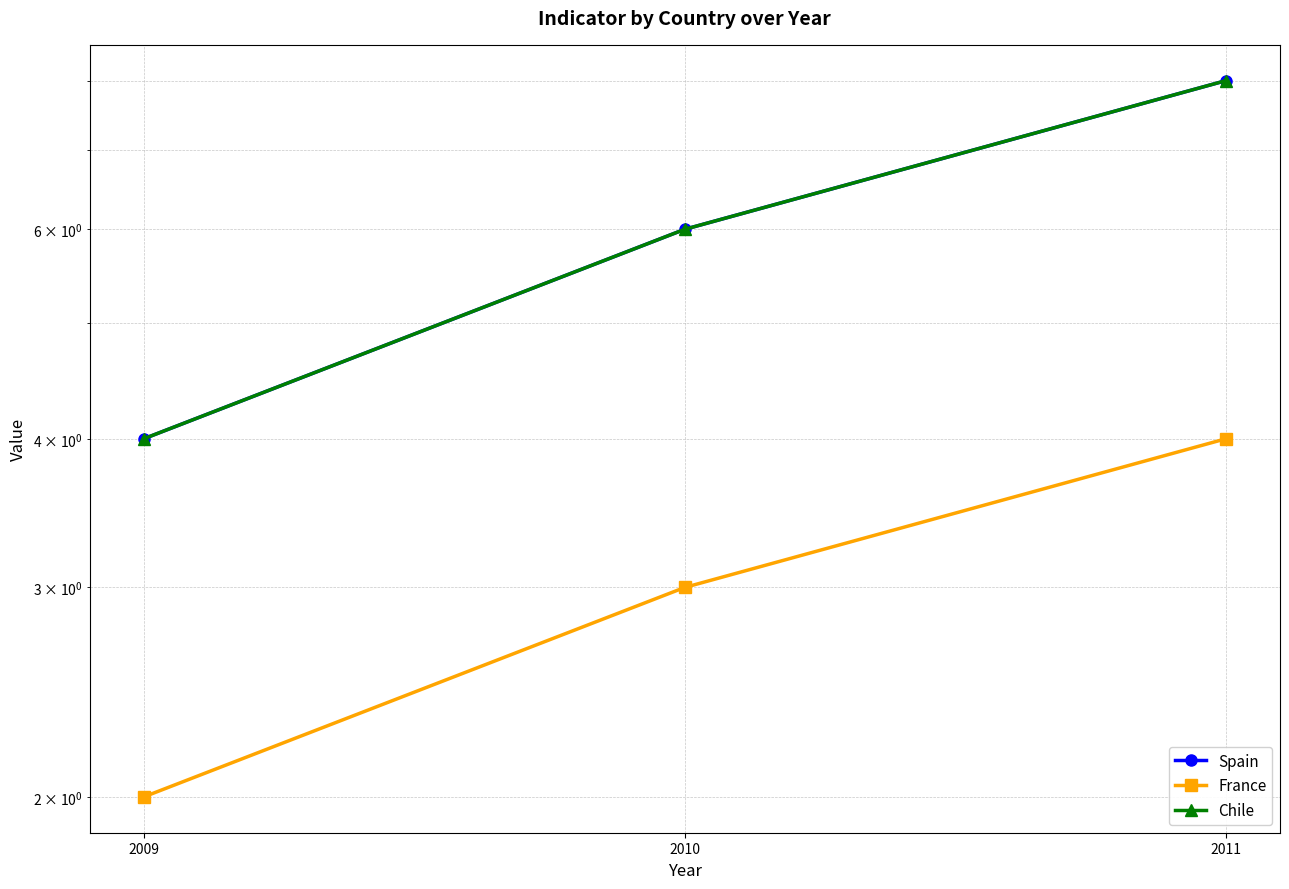

Between 2009 and 2011, which is larger?

2011